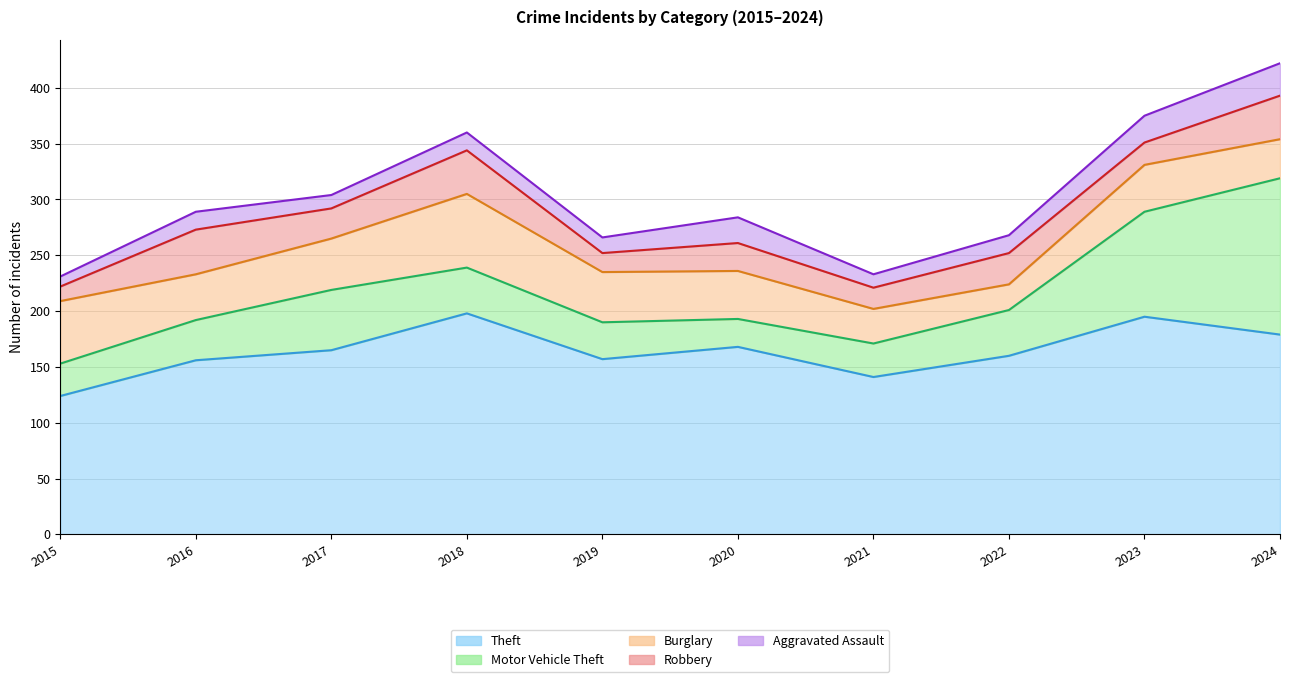

List the labels in order of Aggravated Assault value, largest first.

2024, 2023, 2020, 2016, 2018, 2022, 2019, 2017, 2021, 2015